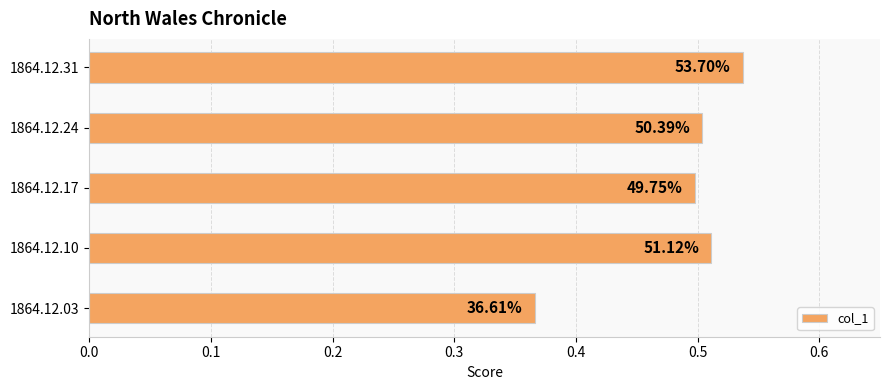

What is the average value?

0.5